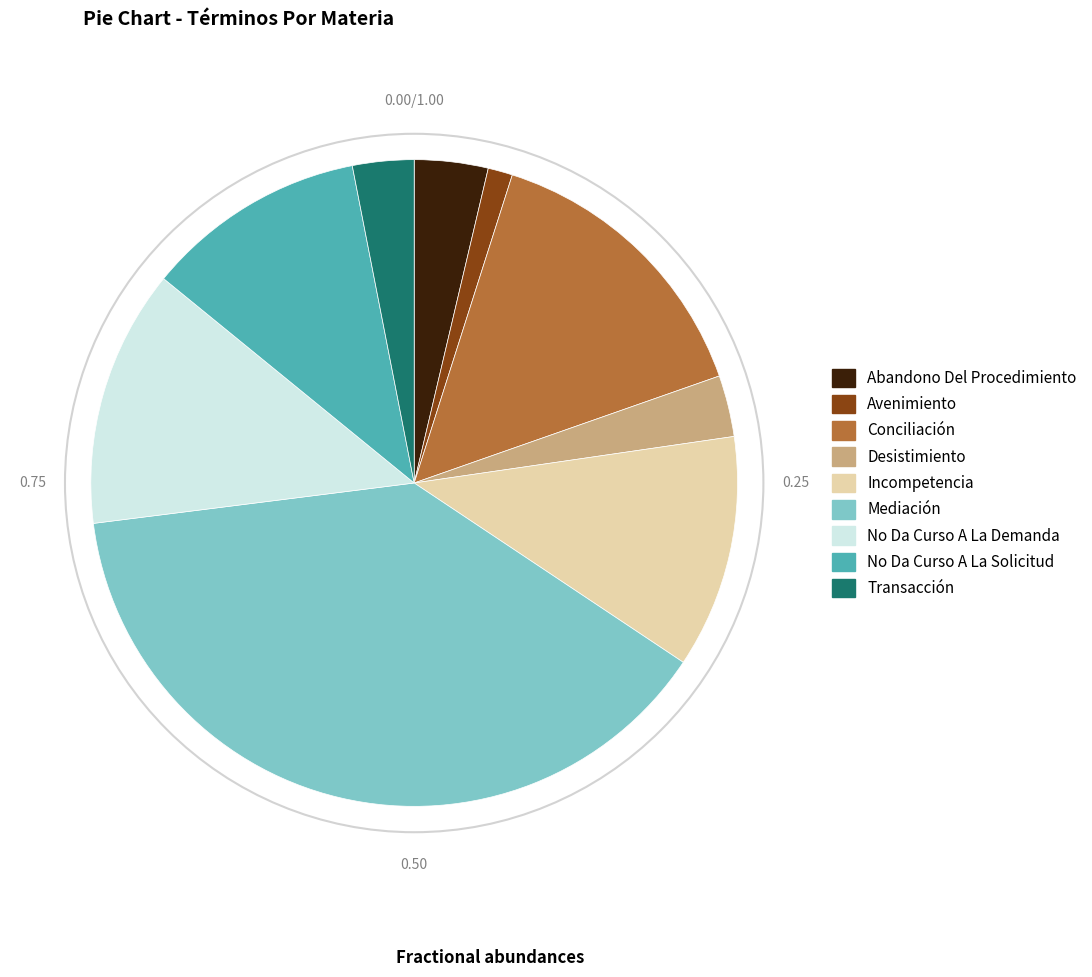

Do Desistimiento and No Da Curso A La Solicitud together represent more than half of the pie?

No